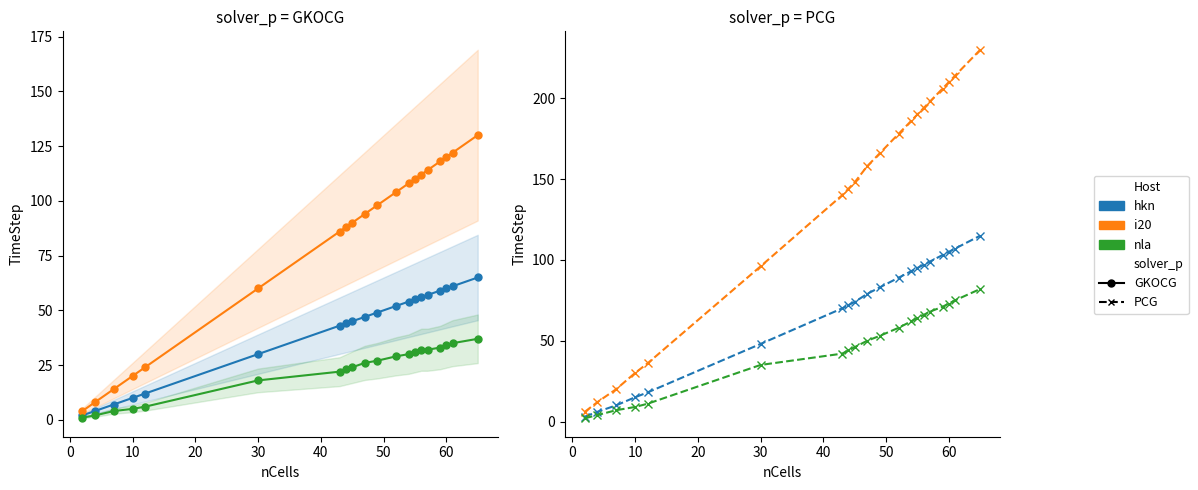

The value of nla at 50 is 15. True or false?

False